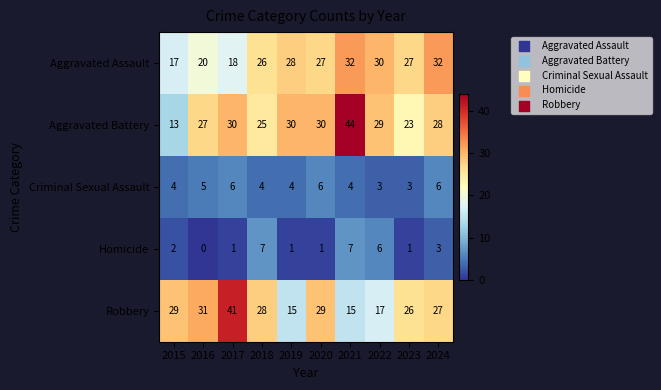

Which label corresponds to the smallest value in the chart?

2016